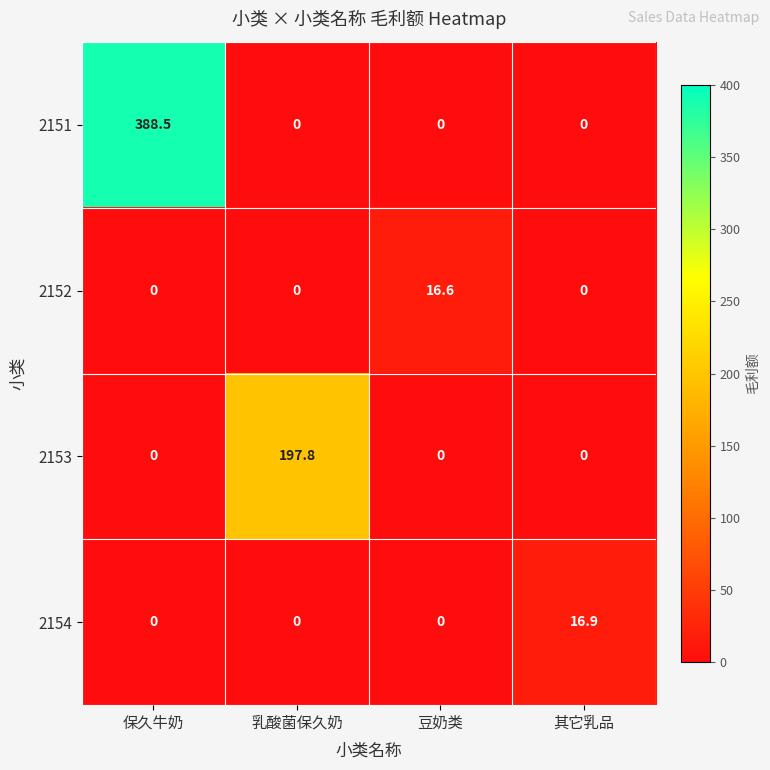

Read the 2151 value at 保久牛奶.

388.5